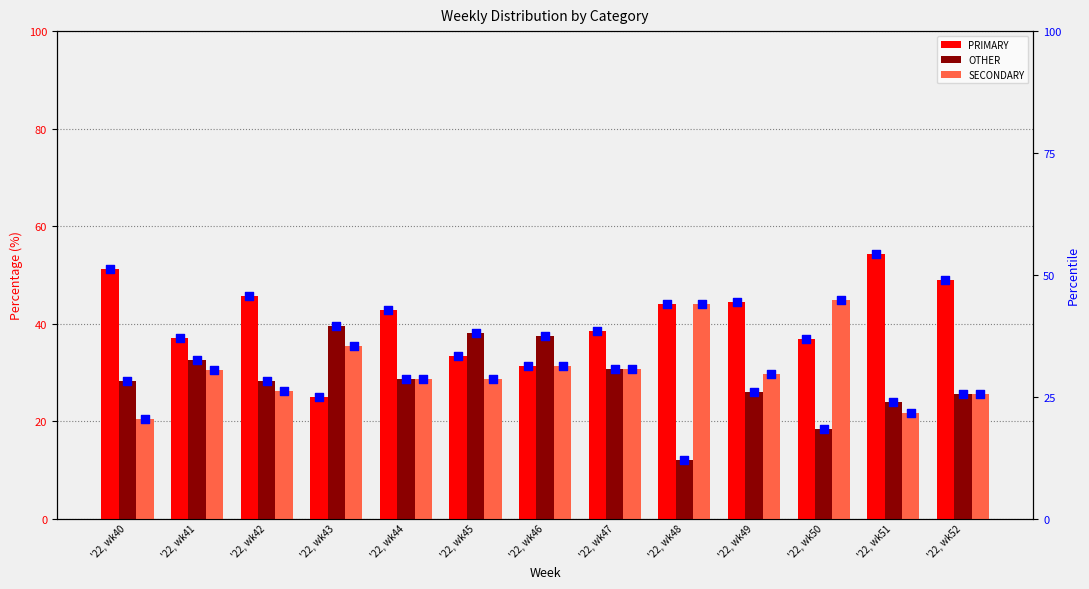

What is the total value across all series at '22, wk51?

200.0